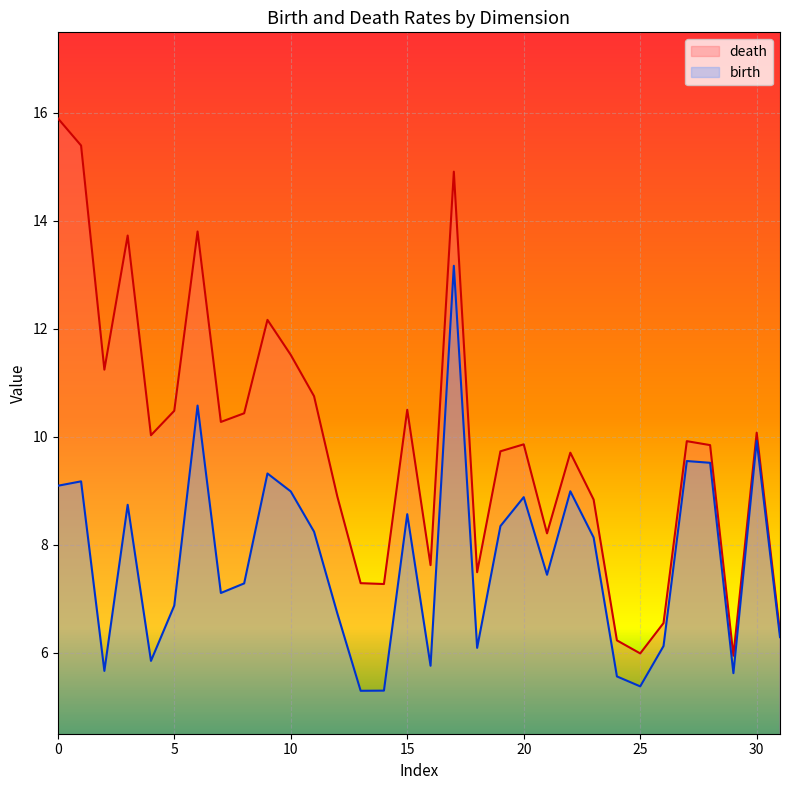

True or false: death and birth intersect in this chart.

False